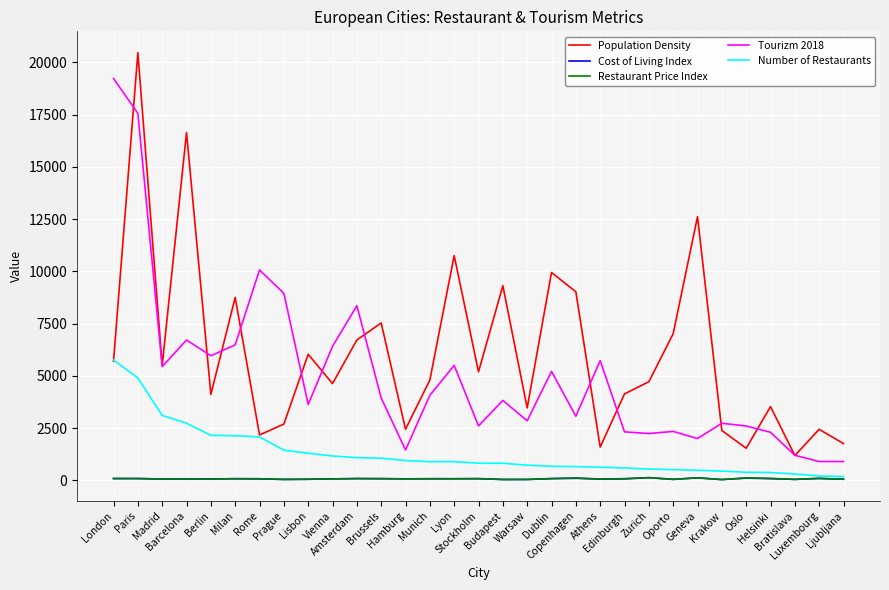

What position from the right is Stockholm?

16